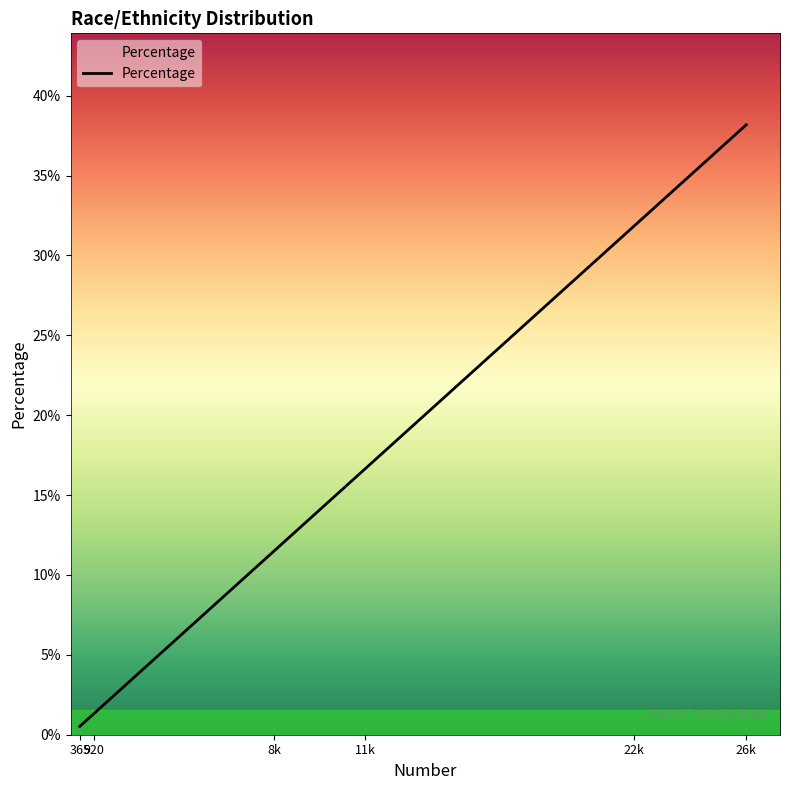

Reading left to right, extract all data points from this chart.

365=0.0	920=0.0	8k=0.1	11k=0.2	22k=0.3	26k=0.4